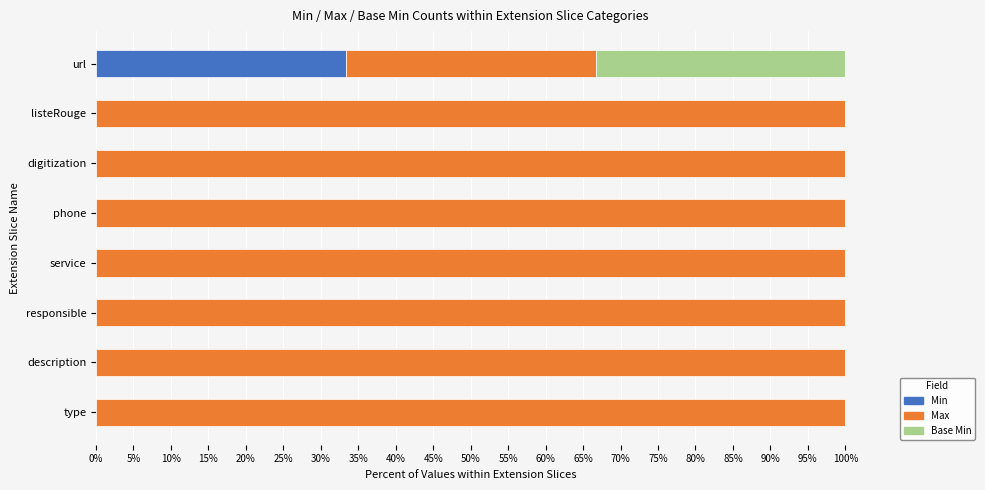

What is the sum of the Min values at description and url?

33.3